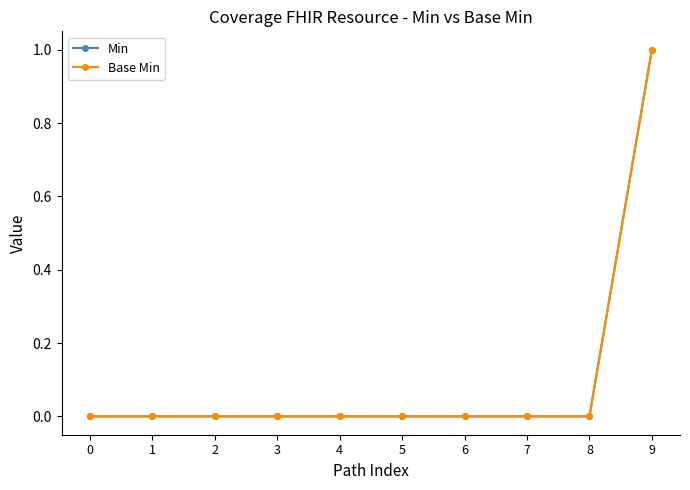

True or false: Base Min and Min cross at least once.

False